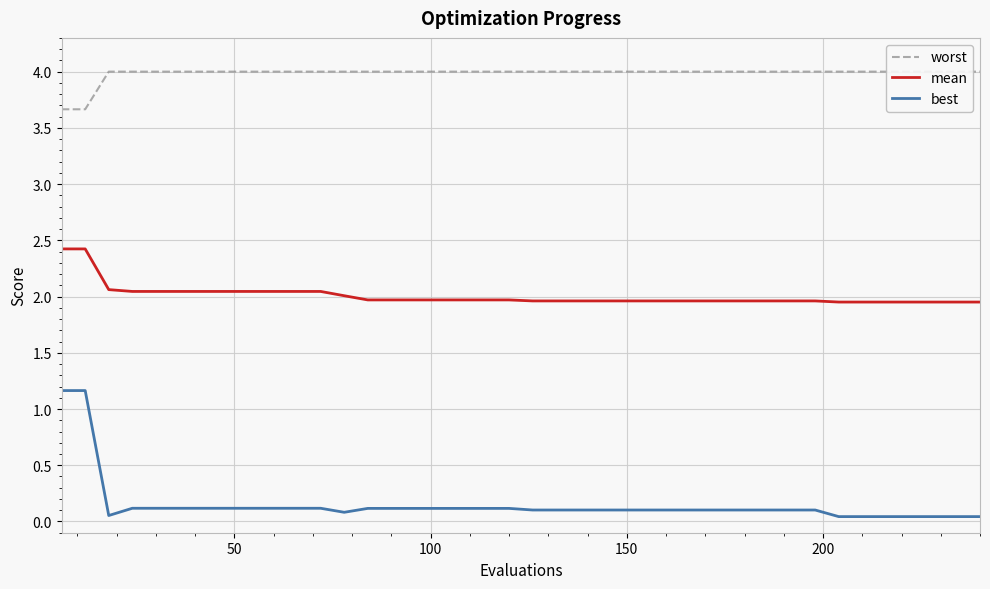

What are all the series names shown in the legend?

worst, mean, best